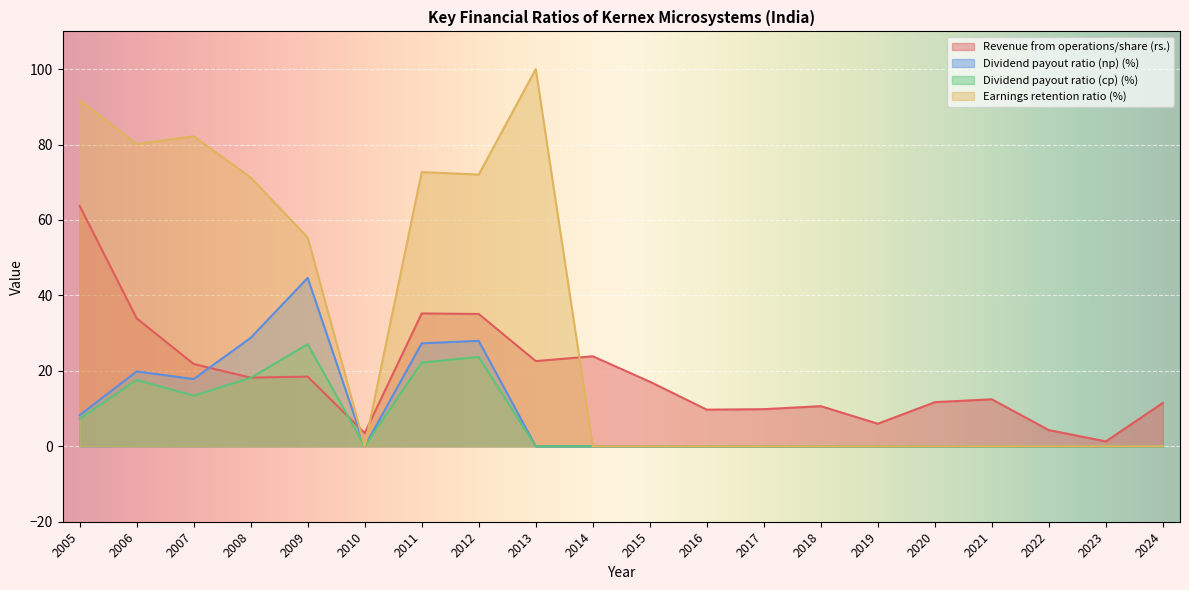

Reading left to right, extract all data points from this chart.

Revenue from operations/share (rs.): 2005=63.8	2006=33.9	2007=21.8	2008=18.2	2009=18.5	2010=3.5	2011=35.2	2012=35.1	2013=22.6	2014=23.9	2015=17.1	2016=9.7	2017=9.8	2018=10.6	2019=6.0	2020=11.7	2021=12.5	2022=4.3	2023=1.3	2024=11.5
Dividend payout ratio (np) (%): 2005=8.2	2006=19.9	2007=17.8	2008=28.8	2009=44.6	2010=0.0	2011=27.3	2012=28.0	2013=0.0	2014=0.0	2015=0.0	2016=0.0	2017=0.0	2018=0.0	2019=0.0	2020=0.0	2021=0.0	2022=0.0	2023=0.0	2024=0.0
Dividend payout ratio (cp) (%): 2005=7.2	2006=17.6	2007=13.4	2008=18.1	2009=27.1	2010=0.0	2011=22.2	2012=23.7	2013=0.0	2014=0.0	2015=0.0	2016=0.0	2017=0.0	2018=0.0	2019=0.0	2020=0.0	2021=0.0	2022=0.0	2023=0.0	2024=0.0
Earnings retention ratio (%): 2005=91.8	2006=80.2	2007=82.2	2008=71.2	2009=55.4	2010=0.0	2011=72.7	2012=72.0	2013=100.0	2014=0.0	2015=0.0	2016=0.0	2017=0.0	2018=0.0	2019=0.0	2020=0.0	2021=0.0	2022=0.0	2023=0.0	2024=0.0